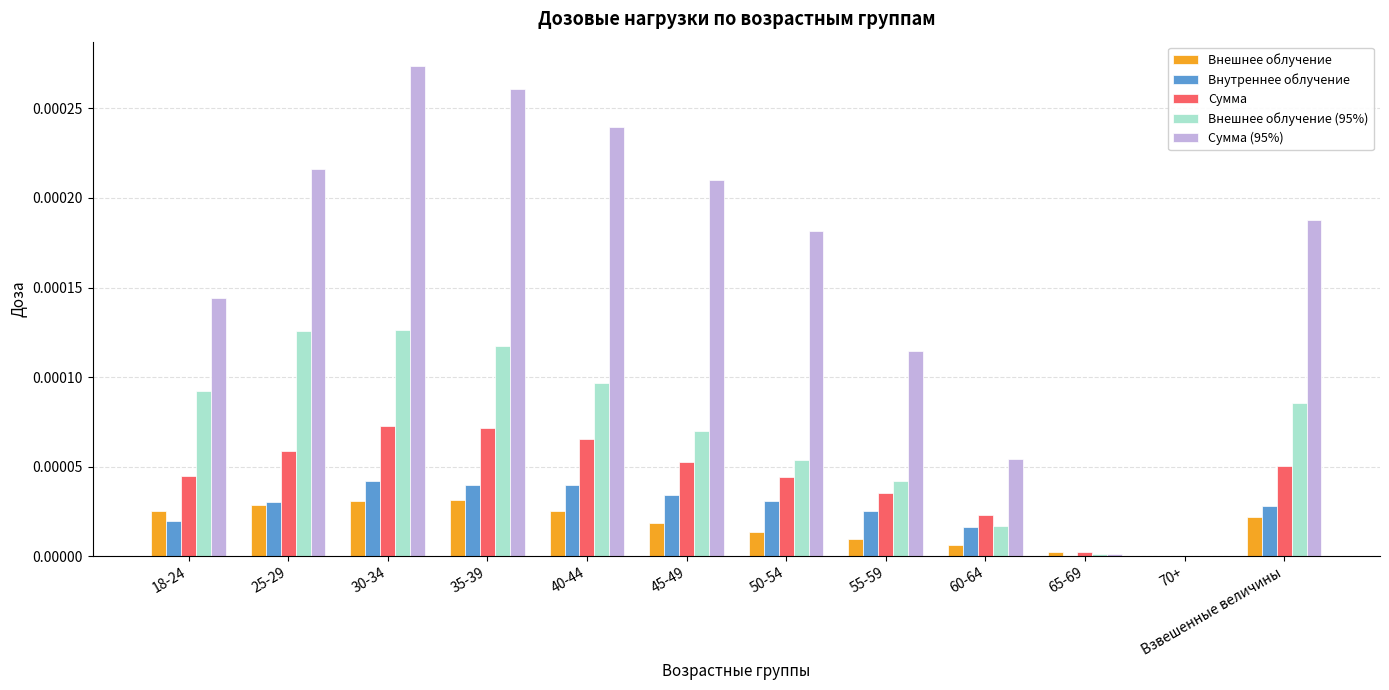

Which series changed the most between 18-24 and 35-39?

Сумма (95%)